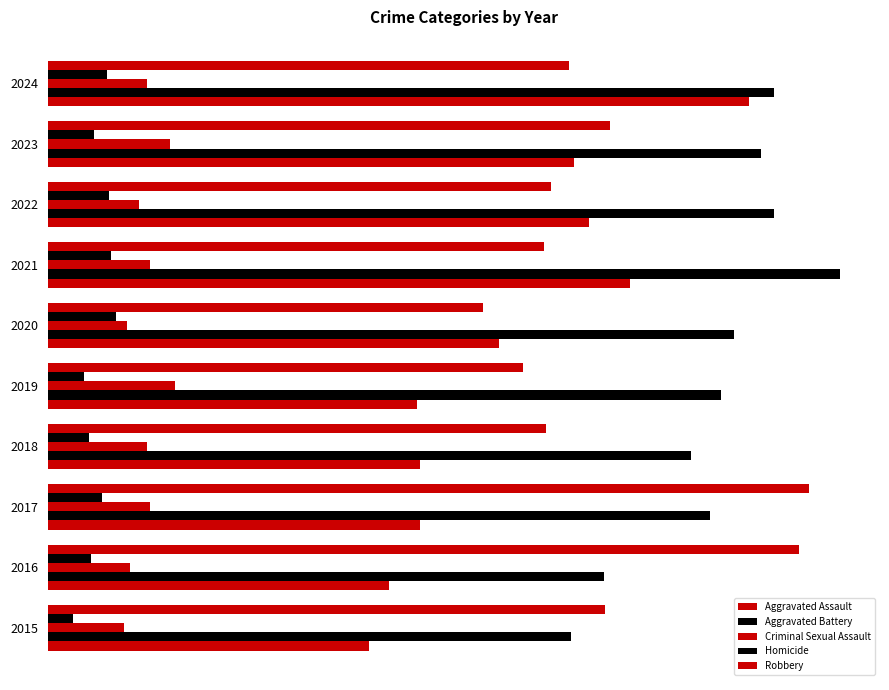

What is the smallest value displayed?

15